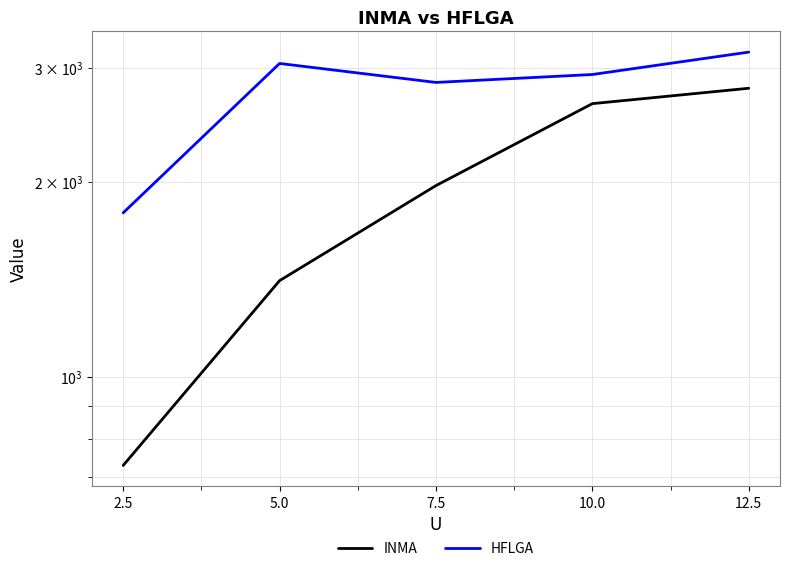

The INMA series shows 628.4 at 7.5. True or false?

False